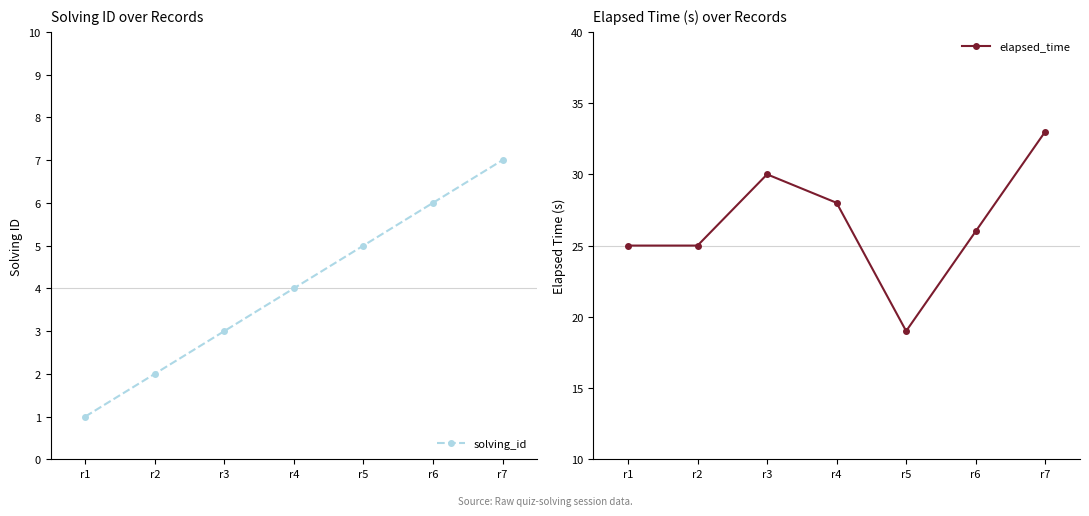

True or false: elapsed_time and solving_id intersect in this chart.

False